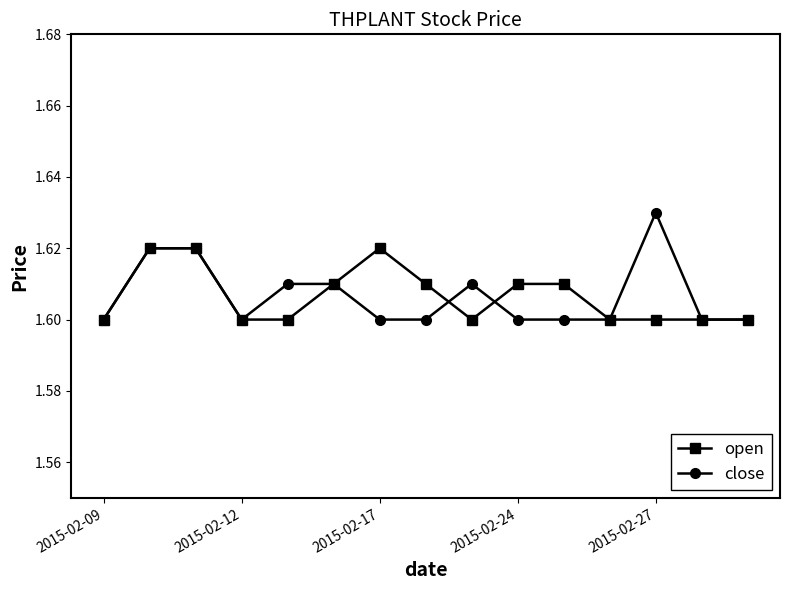

After their last crossing, which series has the higher values: close or open?

open